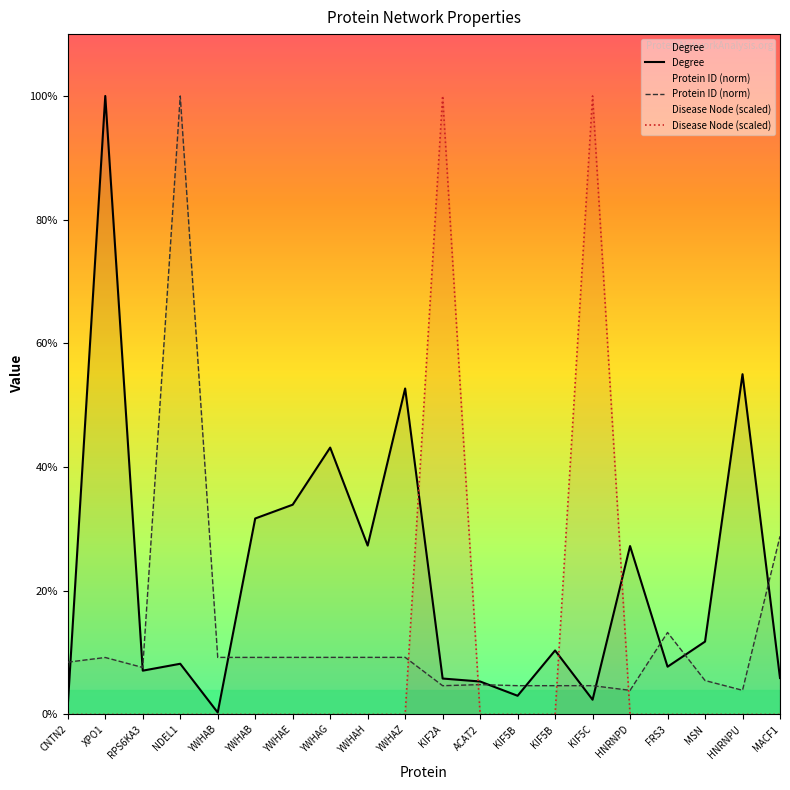

How many distinct data groups are displayed?

3